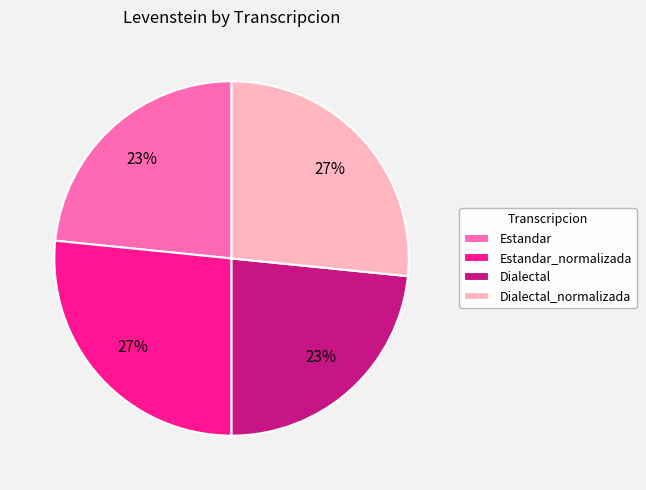

What percentage is the Estandar_normalizada slice, to the nearest percent?

27%